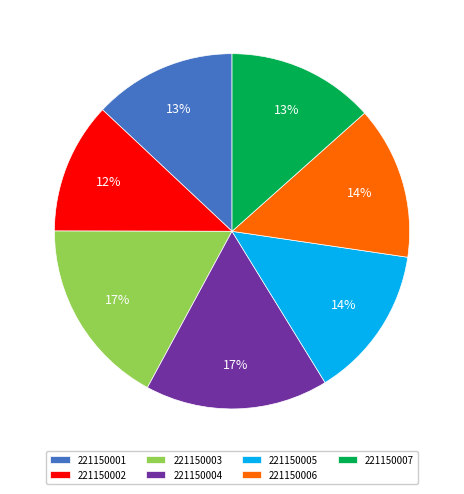

What is the ratio of the value at 221150001 to the value at 221150006?

0.9